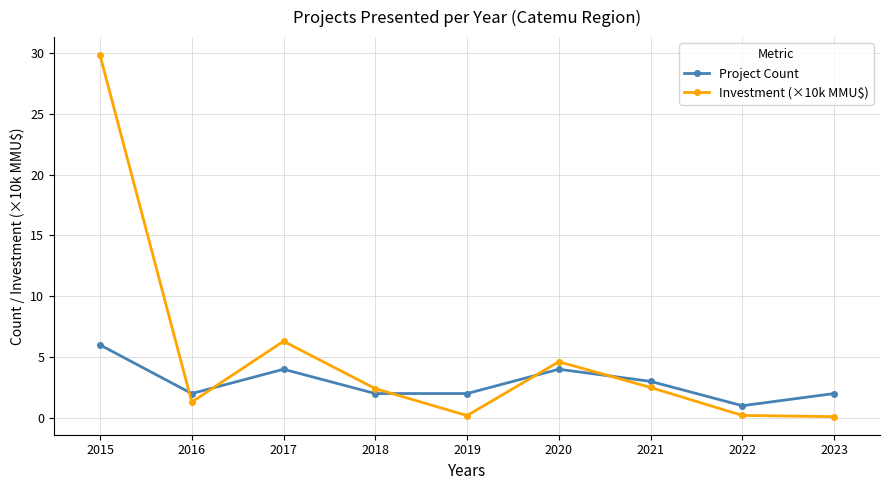

True or false: Project Count has a value of 7.0 at 2020.

False